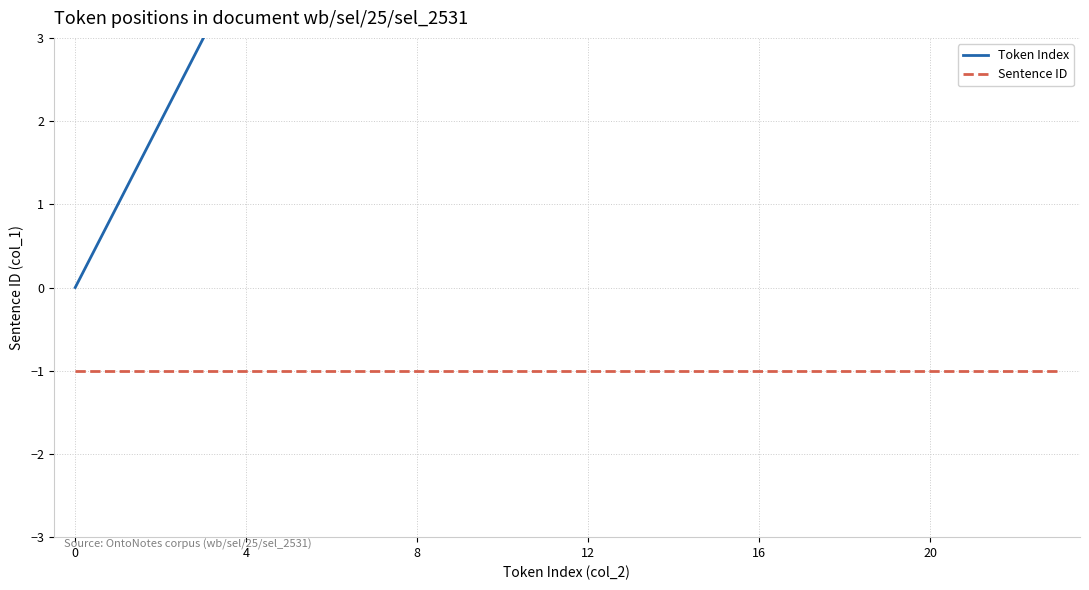

What is the spread (max minus min) of values at 21?

22